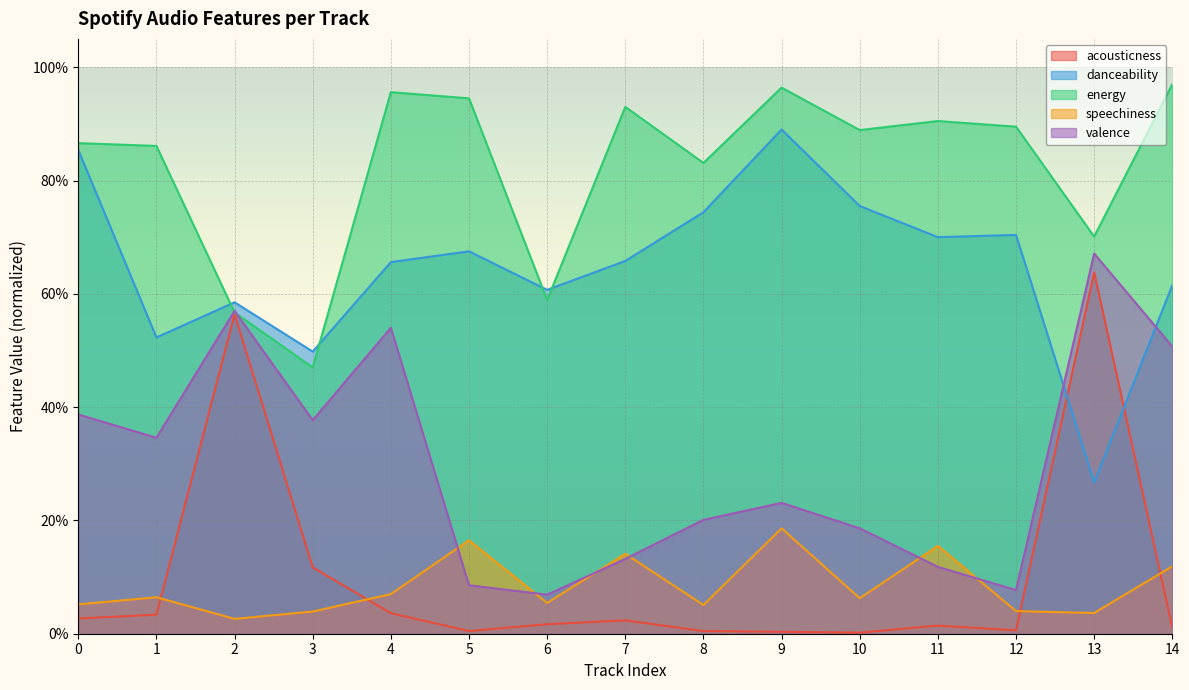

At how many categories does at least one series exceed 0?

15